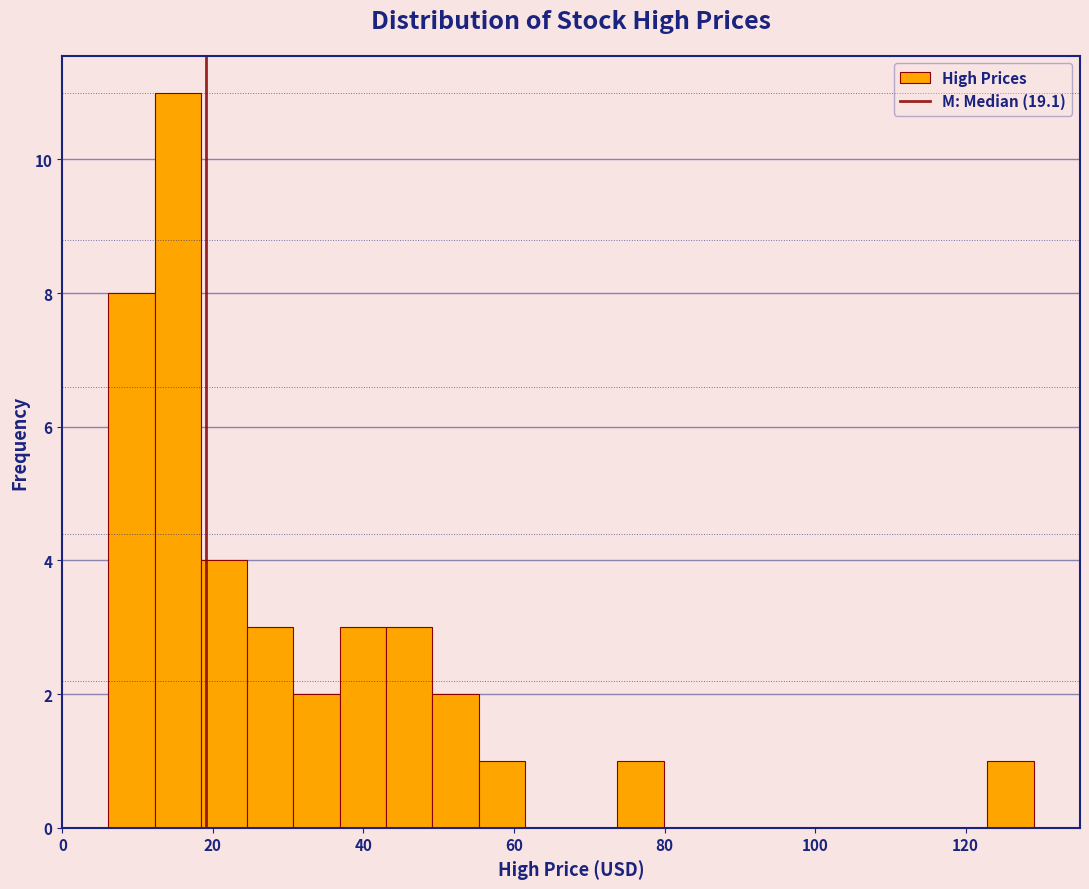

Read against the x-axis, roughly where is the centre of the tallest bar?

16